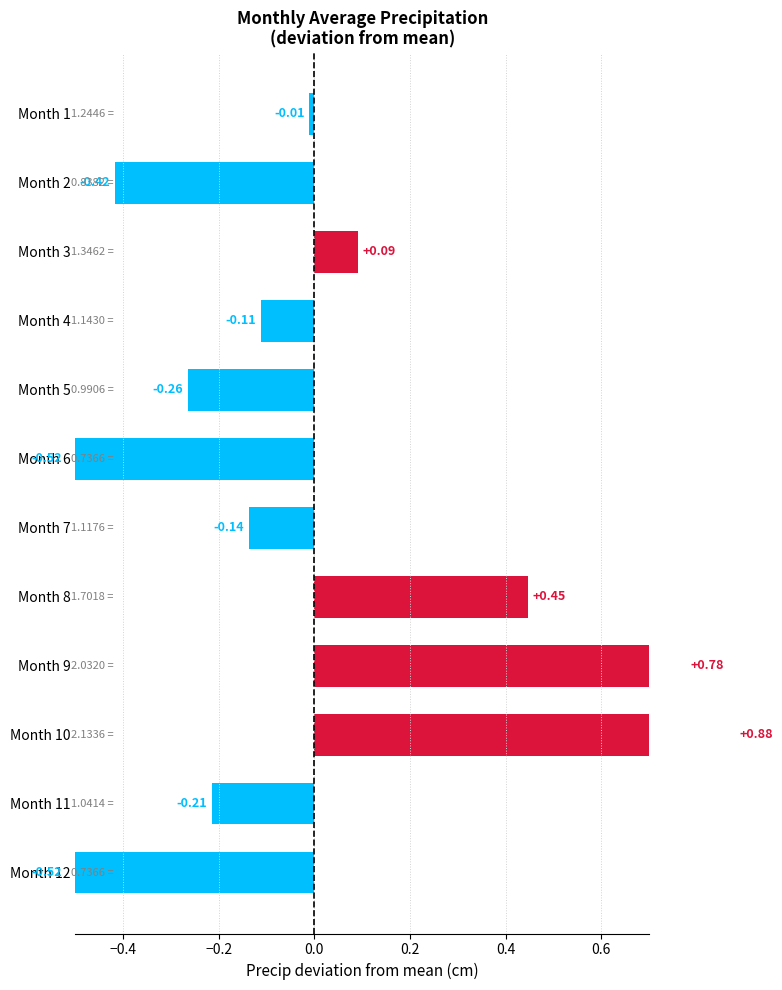

Are the bars horizontal?

Yes